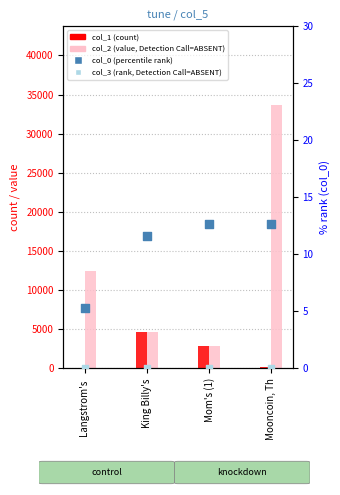

Which series has the largest total across all categories?

col_2 (value, Detection Call=ABSENT)